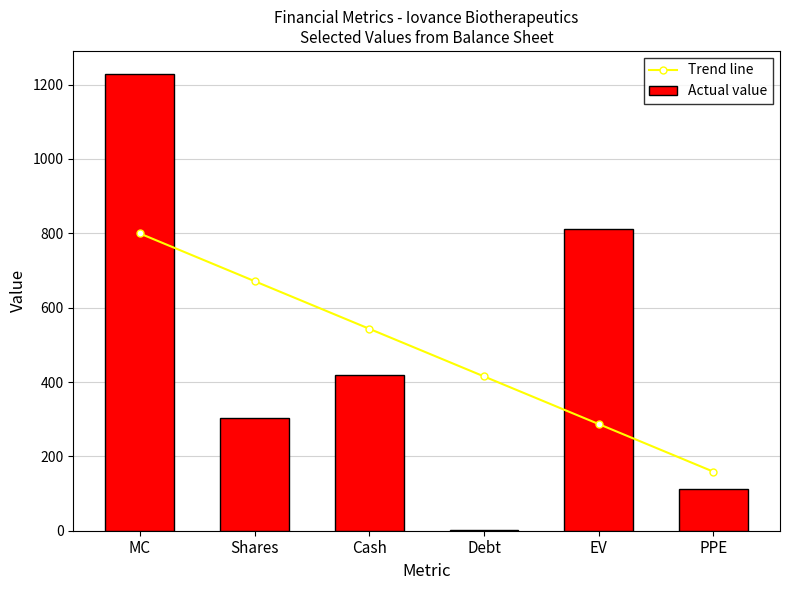

Where does the Trend line series first go above 543?

MC